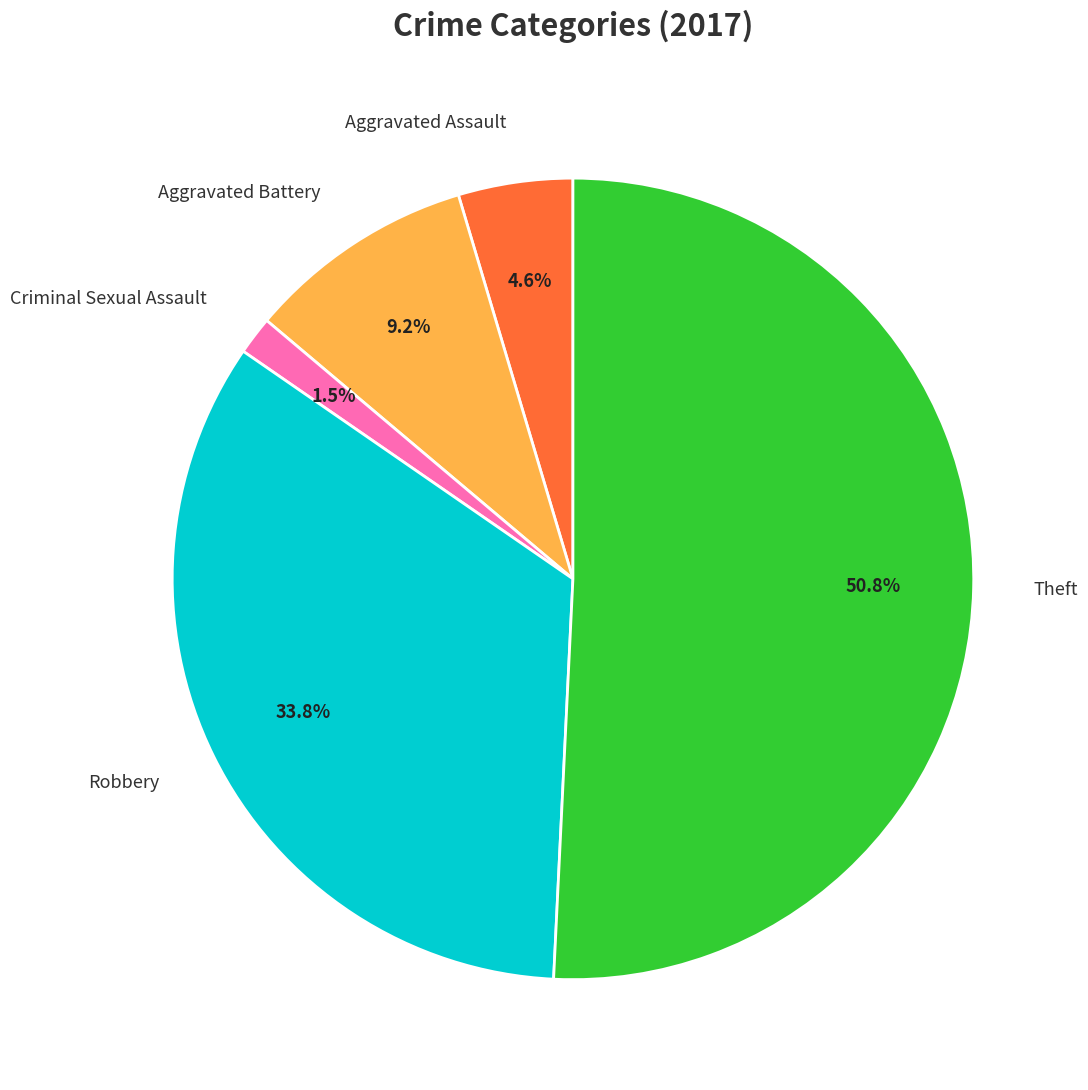

Is there any slice that represents more than half of the pie?

Yes